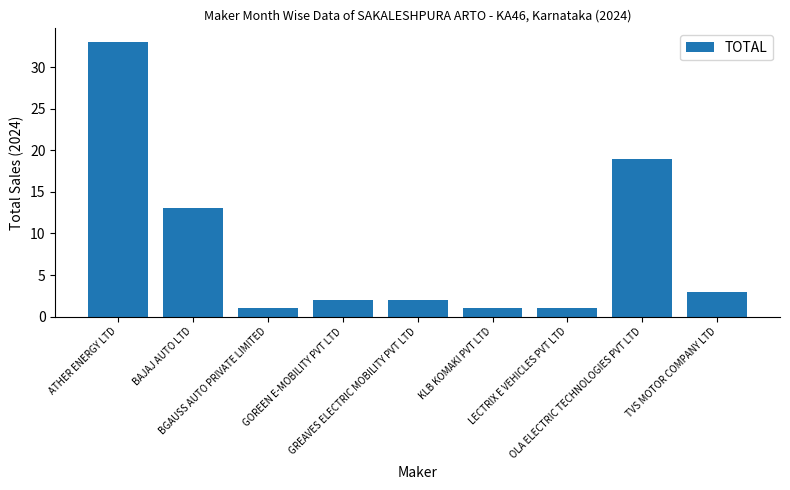

Count the number of data series in this chart.

1